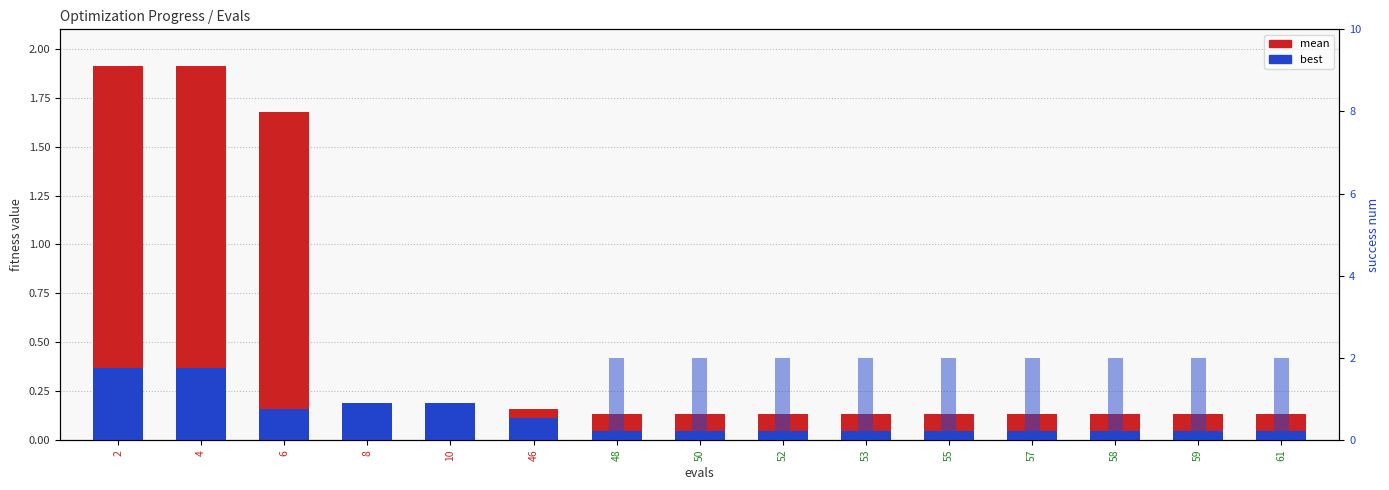

What is the highest value of the mean series?

1.9